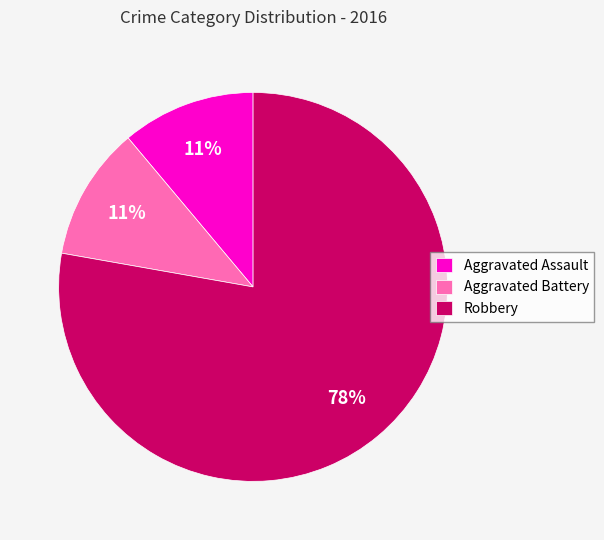

Which category has the biggest portion of the pie?

Robbery